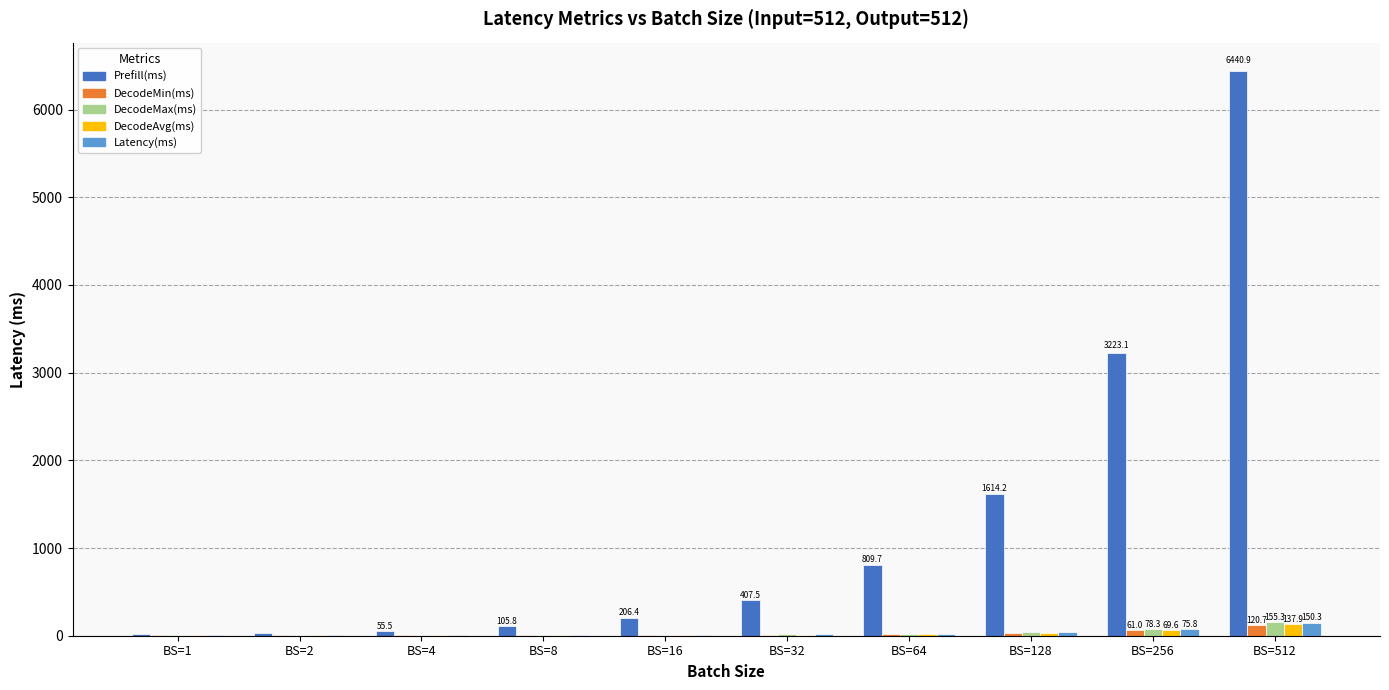

At which category is the sum across all series the highest?

BS=512